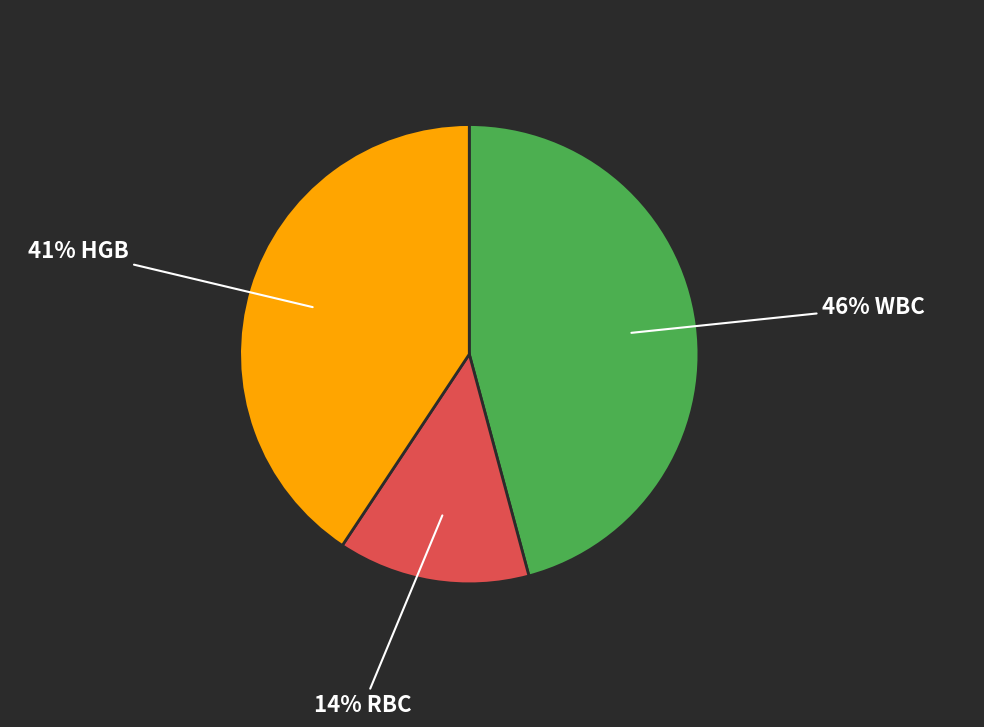

Is there any slice that represents more than half of the pie?

No